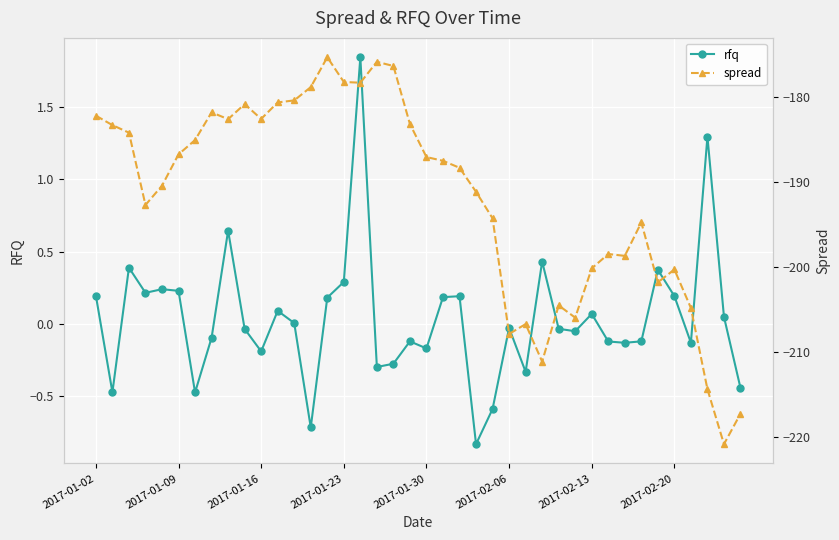

Reading right to left, what are all the values shown in this chart?

rfq: -0.4	0.1	1.3	-0.1	0.2	0.4	-0.1	-0.1	-0.1	0.1	-0.0	-0.0	0.4	-0.3	-0.0	-0.6	-0.8	0.2	0.2	-0.2	-0.1	-0.3	-0.3	1.8	0.3	0.2	-0.7	0.0	0.1	-0.2	-0.0	0.6	-0.1	-0.5	0.2	0.2	0.2	0.4	-0.5	0.2
spread: -217.2	-220.8	-214.3	-204.8	-200.3	-201.8	-194.7	-198.7	-198.4	-200.1	-205.9	-204.5	-211.1	-206.7	-207.8	-194.2	-191.1	-188.3	-187.5	-187.0	-183.1	-176.3	-175.8	-178.3	-178.2	-175.3	-178.8	-180.4	-180.6	-182.5	-180.8	-182.6	-181.8	-185.0	-186.7	-190.4	-192.7	-184.2	-183.3	-182.2